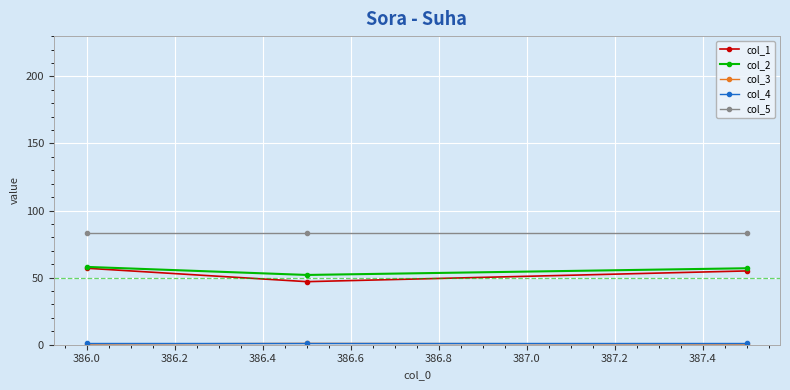

Which series has the largest total across all categories?

col_5